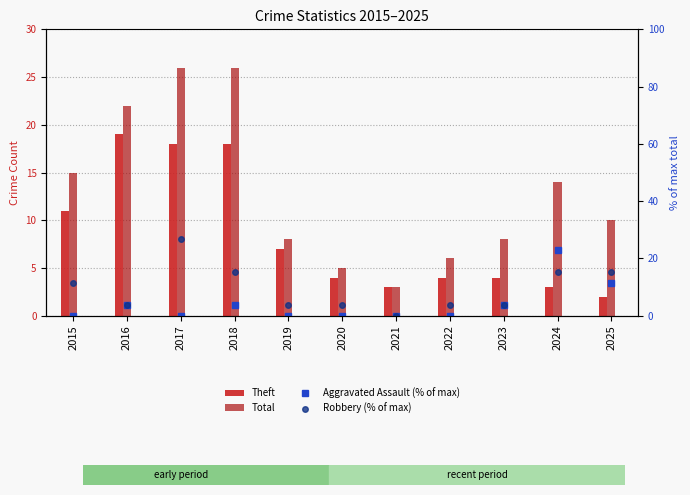

Which has a higher value, 2025 or 2015?

2015